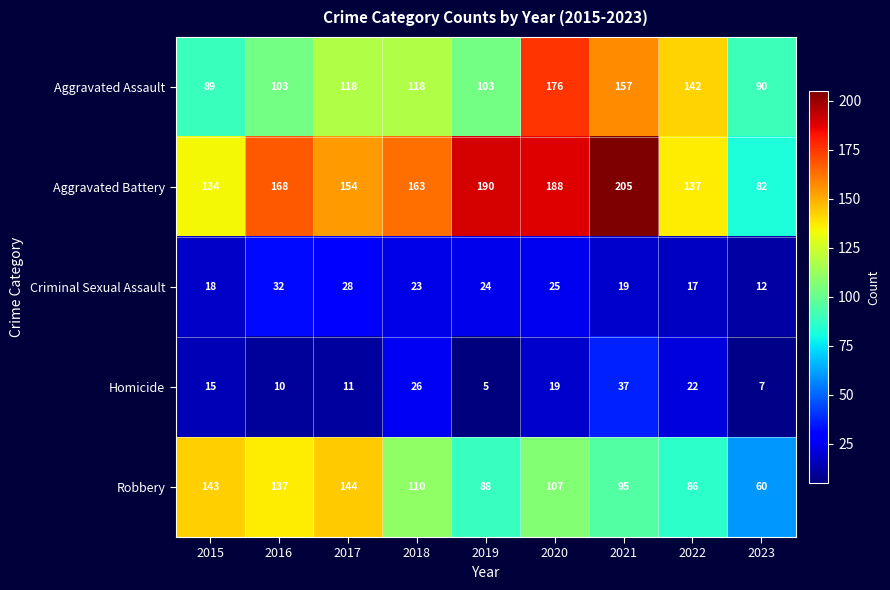

Which label corresponds to the smallest value in the chart?

2019